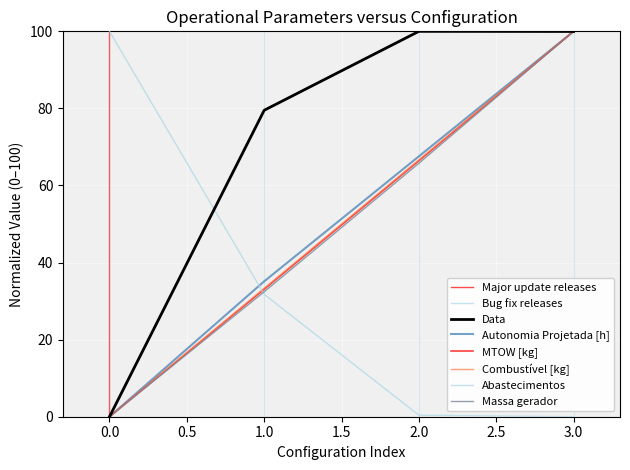

True or false: MTOW [kg] has a value of 0.0 at 0.

True